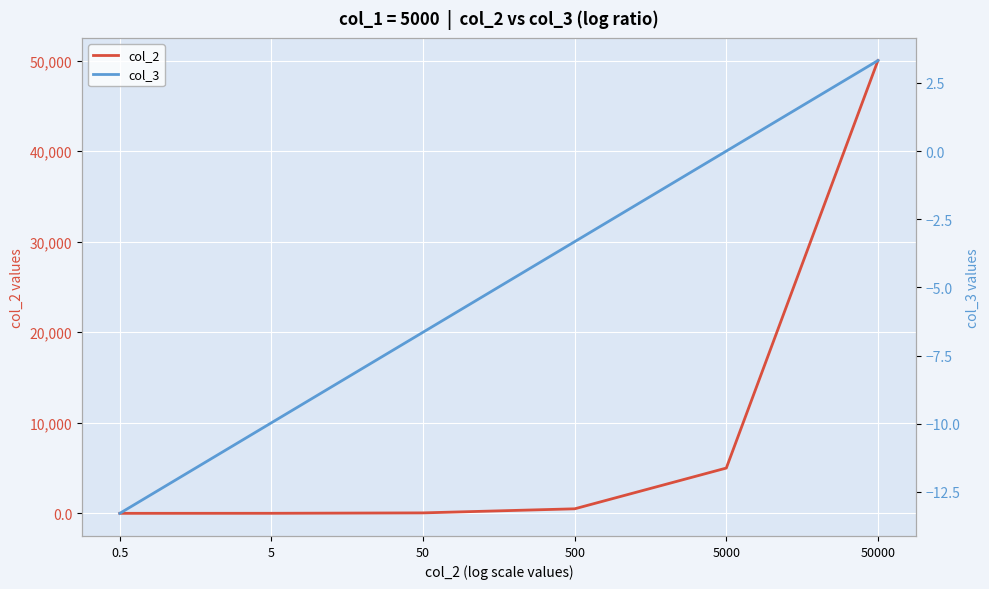

What is the sum of all col_3 values?

-29.9